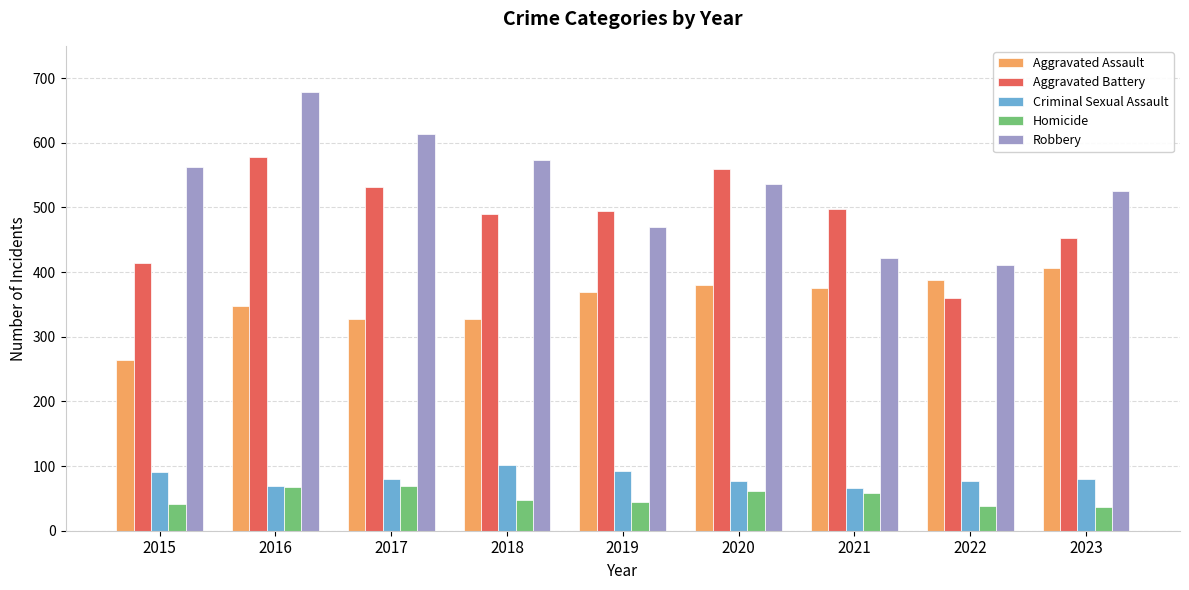

What is the difference between the highest and lowest values at 2022?

373